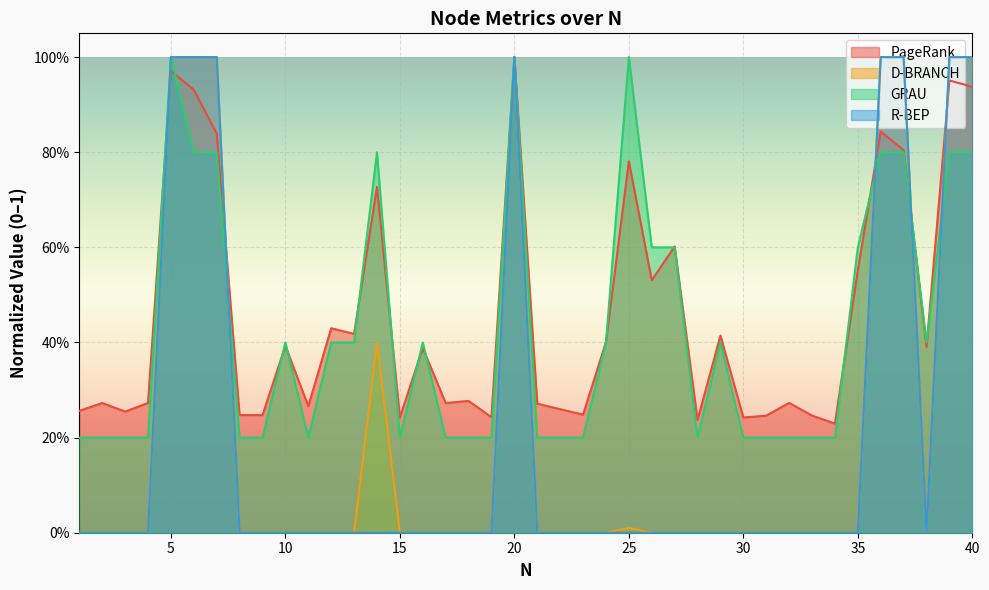

Which label corresponds to the smallest value in the chart?

1